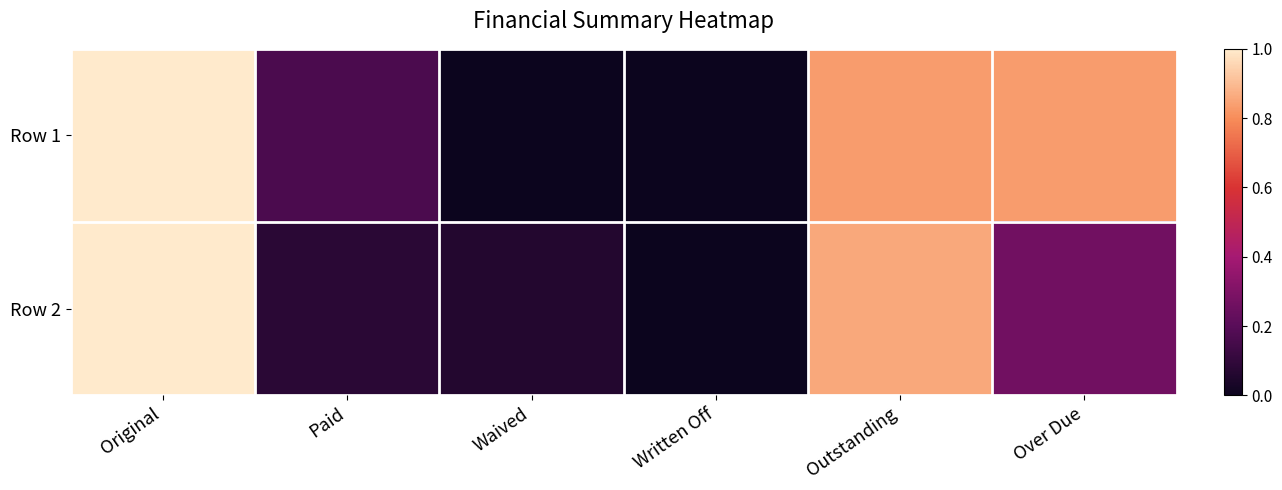

List the series in order of their overall mean, highest first.

Row 1, Row 2